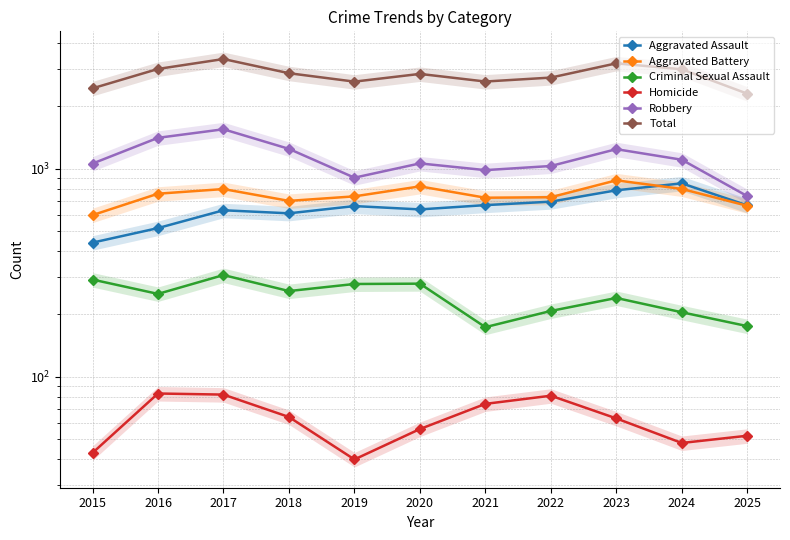

What is the value of the Homicide point at the 6th from the left?

56